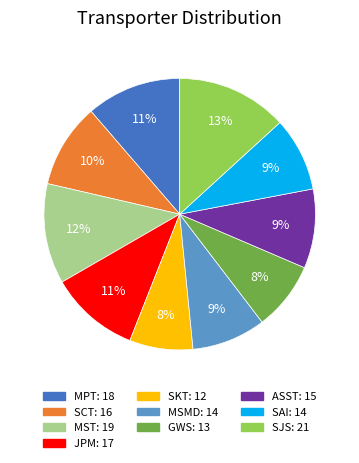

To the nearest percent, what is the combined percentage of MPT and SAI?

20%